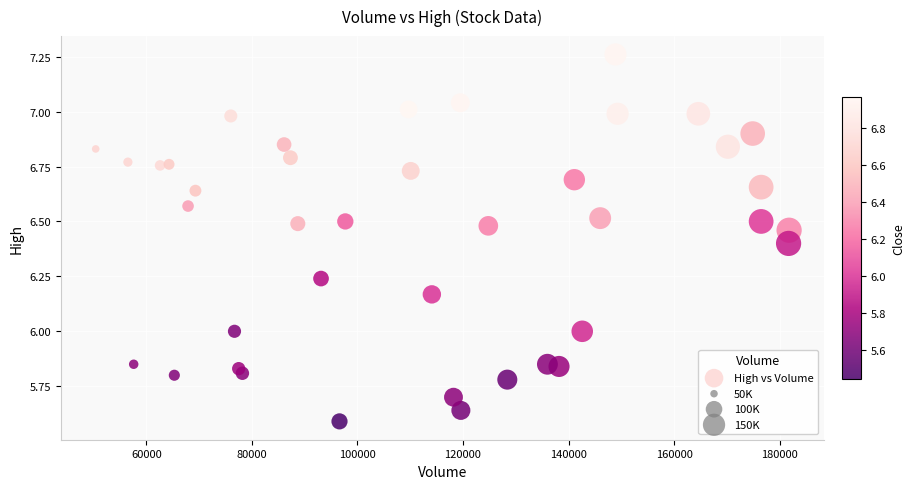

What is the range of X values (max minus min)?

131400.0